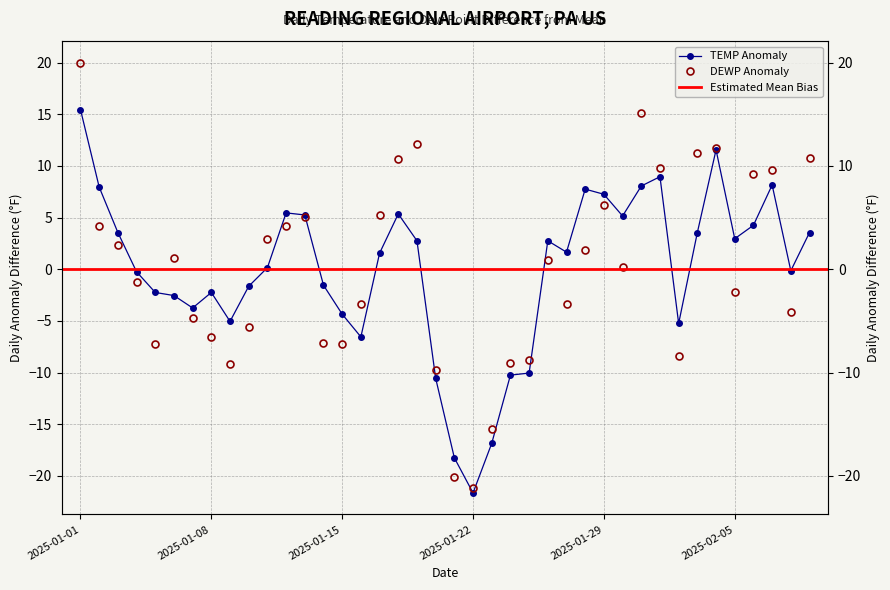

Which series ends up on top after the final intersection of DEWP and TEMP?

DEWP